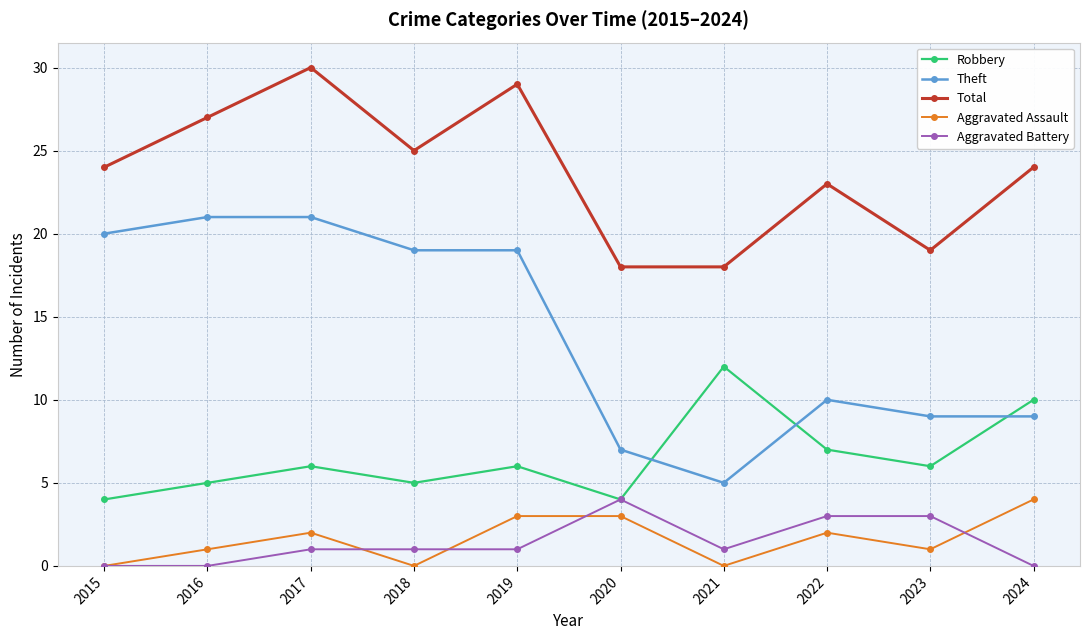

Which category has the highest value in the Robbery series?

2021